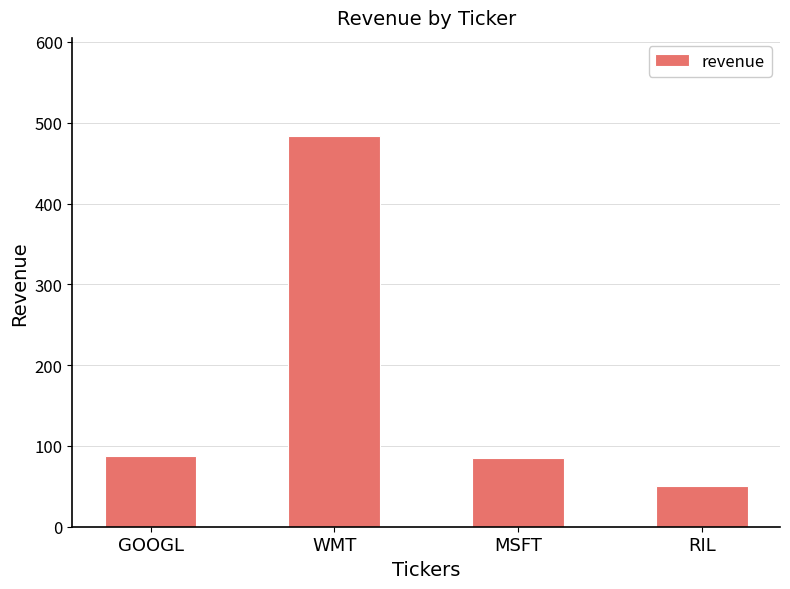

Read the value at RIL.

50